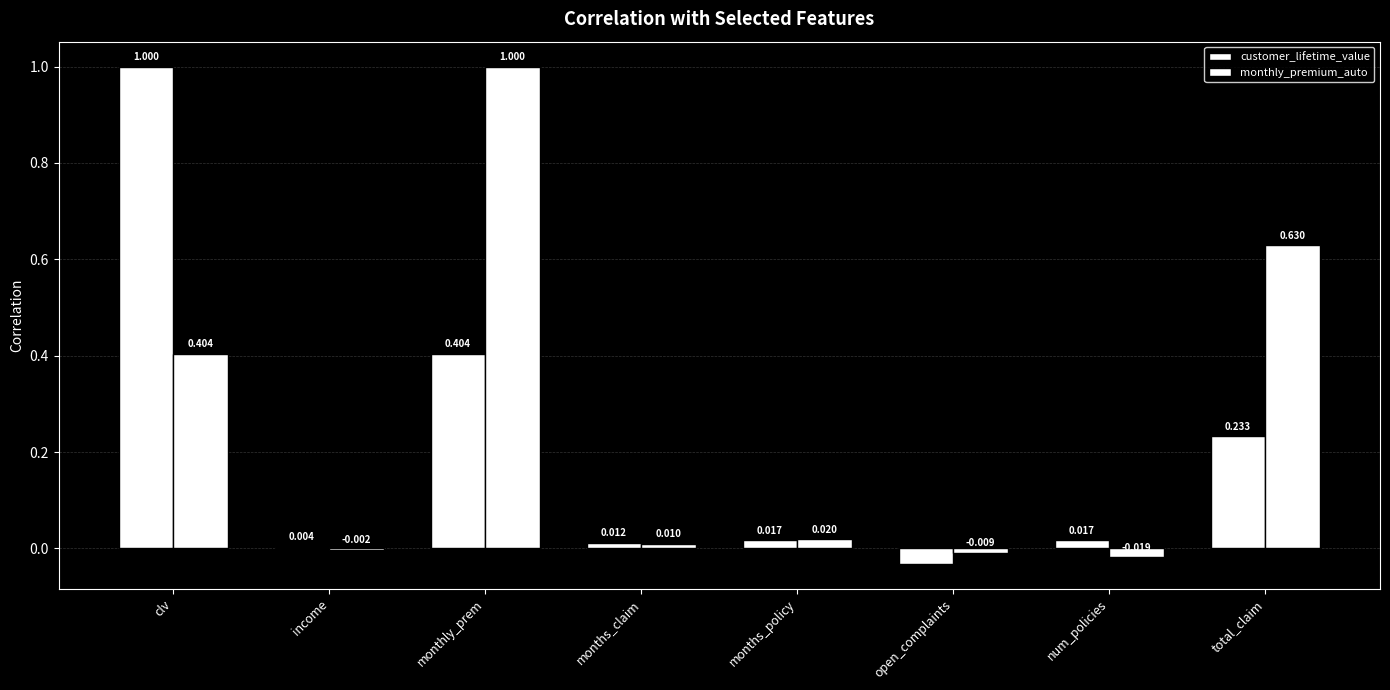

Are the bars grouped side by side (vs. stacked)?

Yes